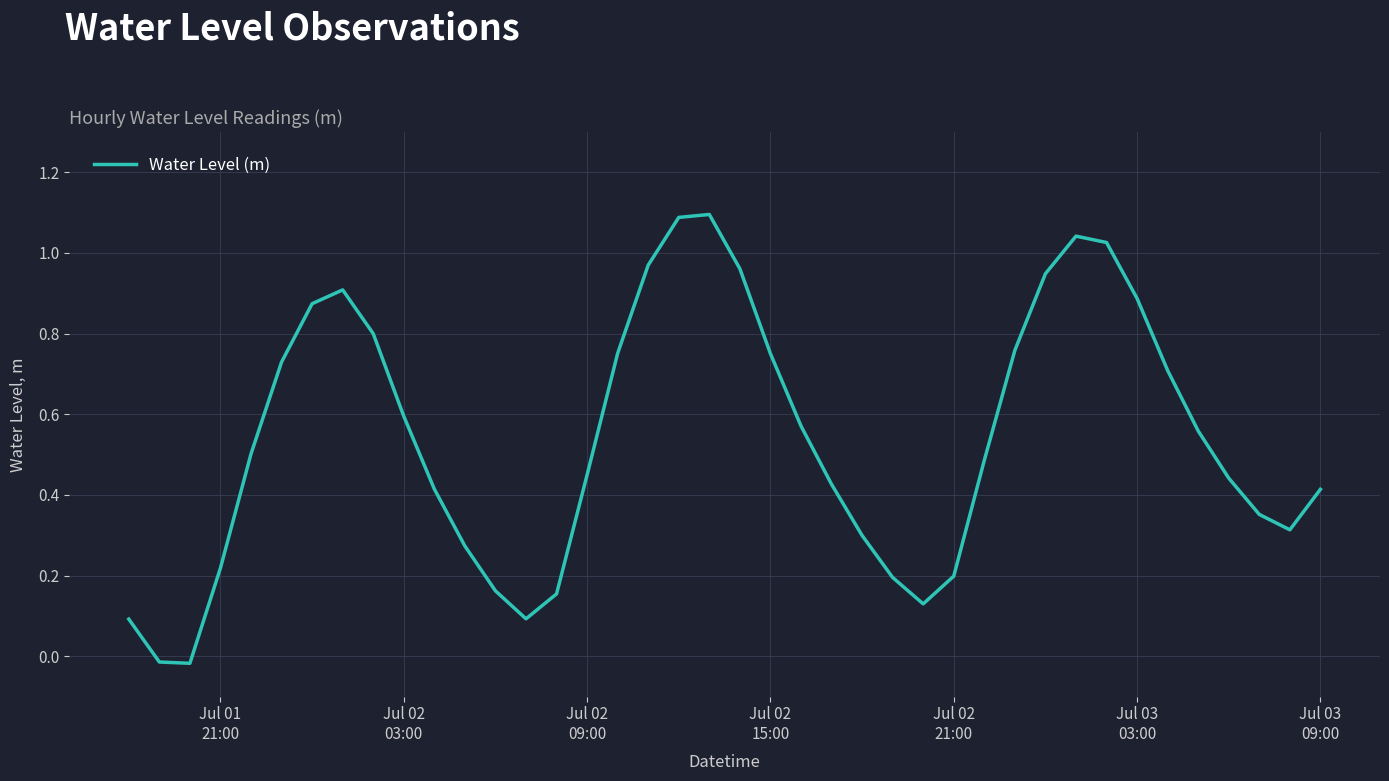

What is the difference between the maximum and minimum values?

1.1